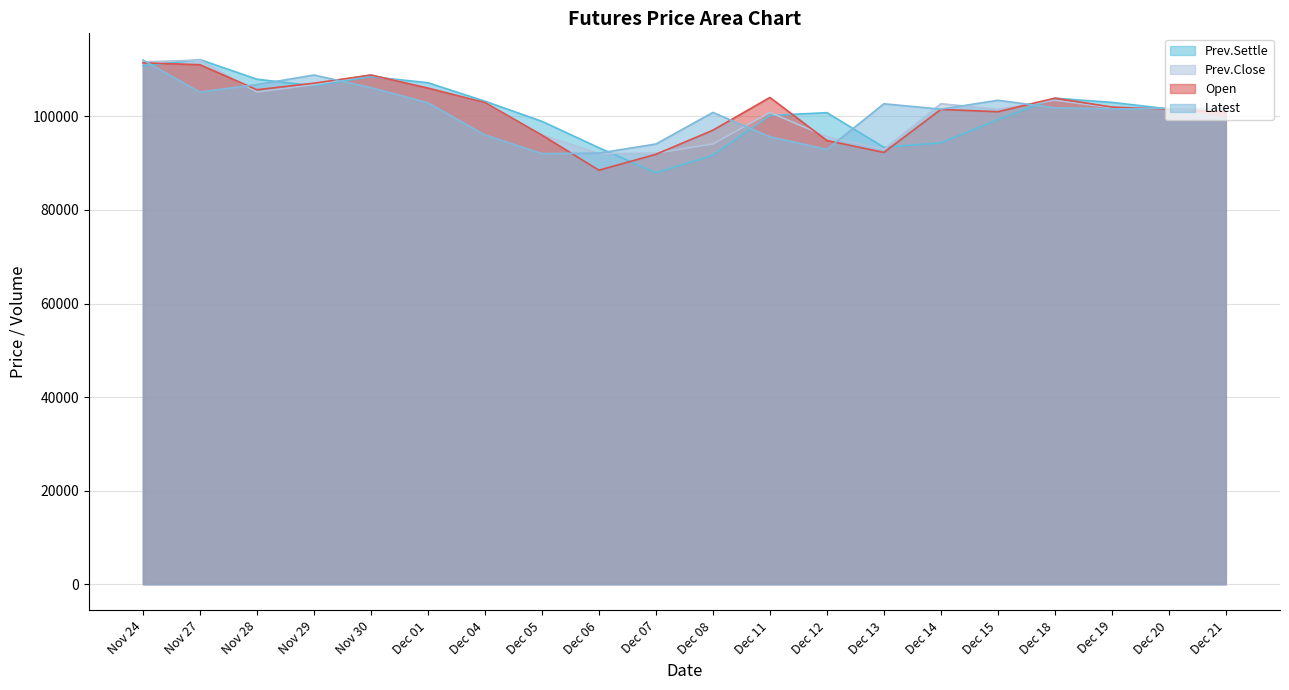

Which series has the widest spread of values?

Prev.Settle